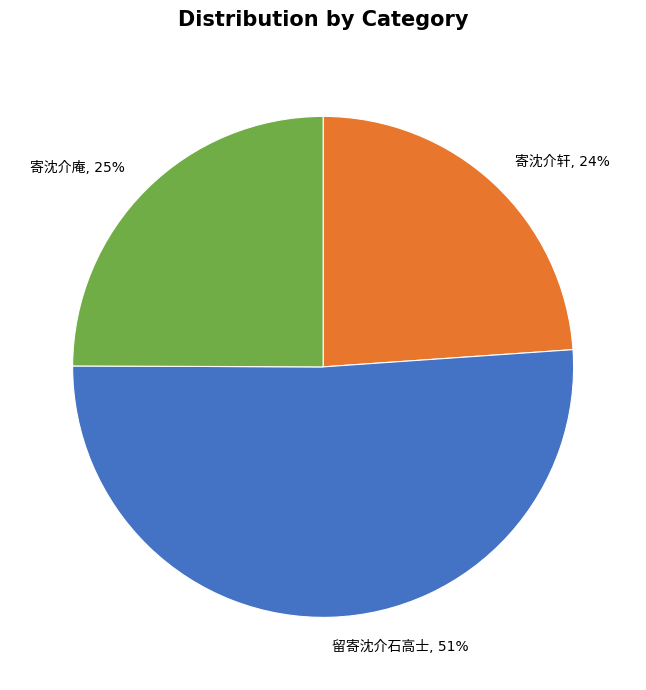

To the nearest percent, what is the difference between the largest and smallest slice percentages?

27%